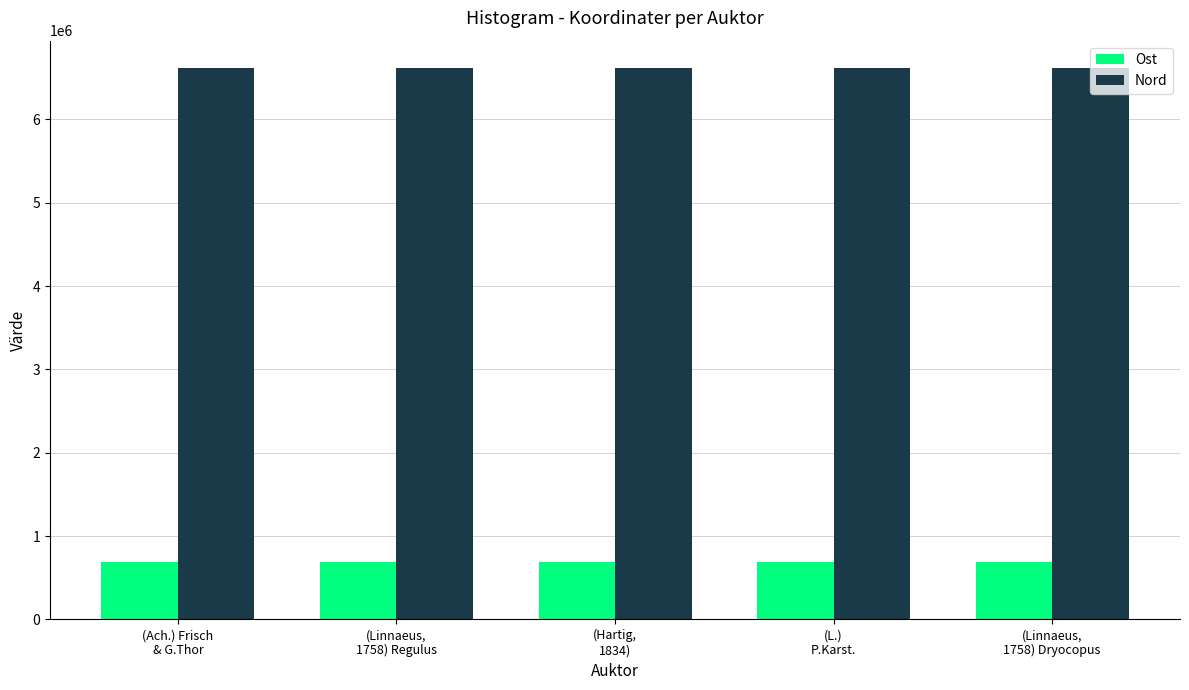

What is the maximum value for Ost?

687652